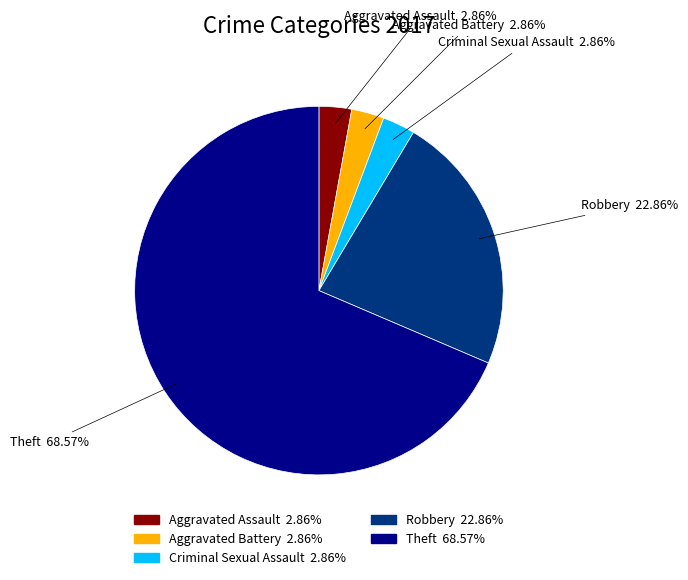

Does any single category account for the majority?

Yes